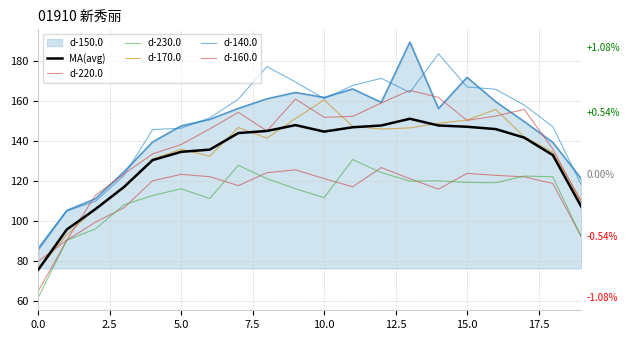

Is this an area chart (filled region under the line)?

Yes